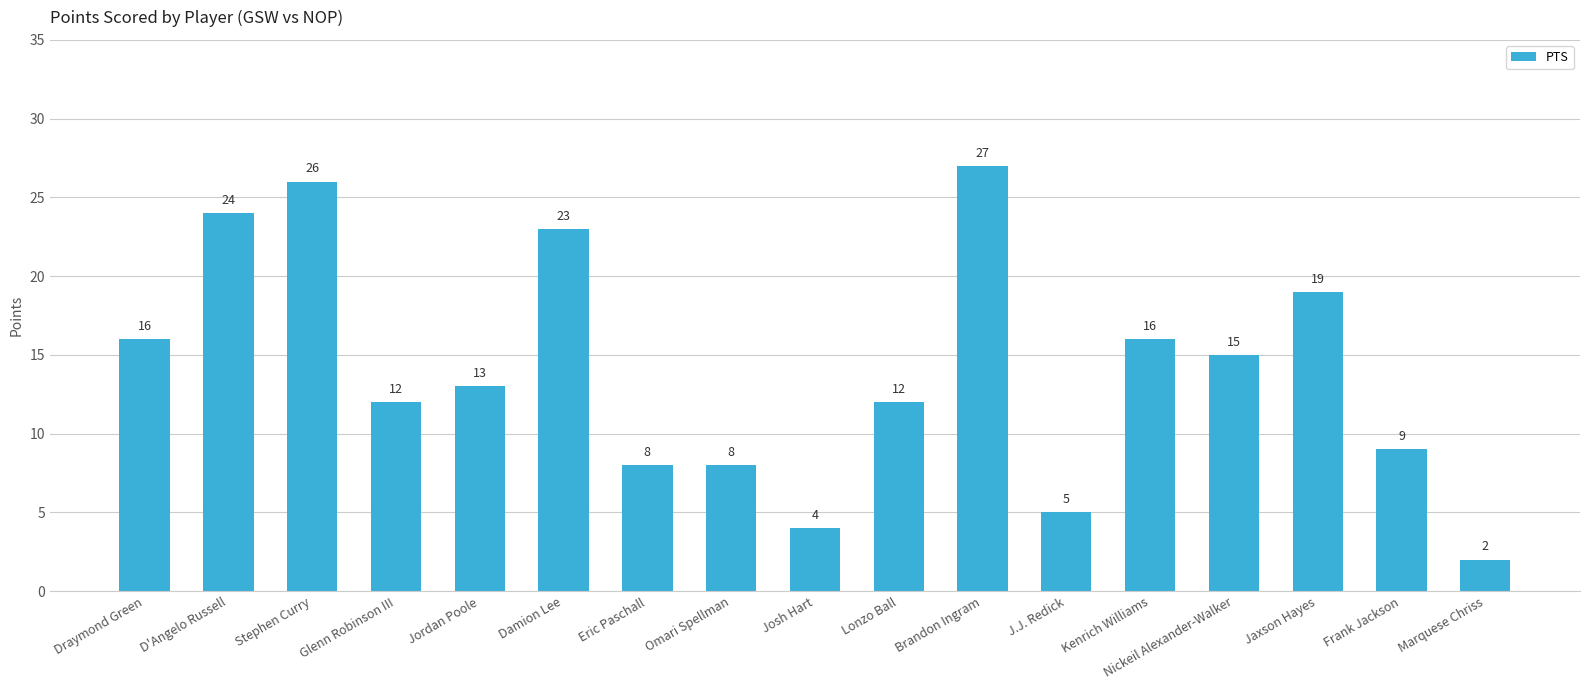

The value at Jordan Poole is 13. True or false?

True